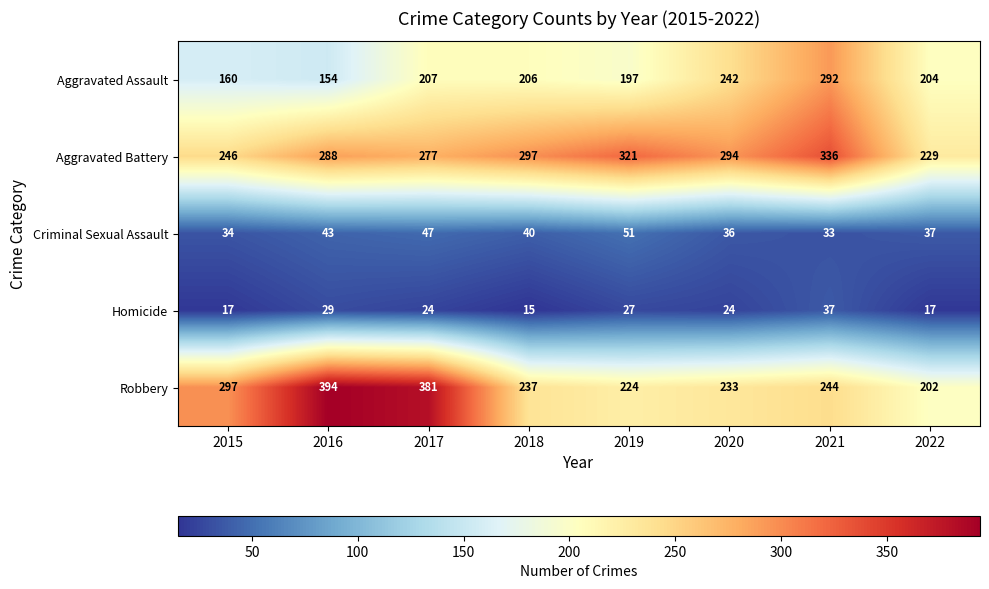

The Criminal Sexual Assault series shows 43 at 2016. True or false?

True